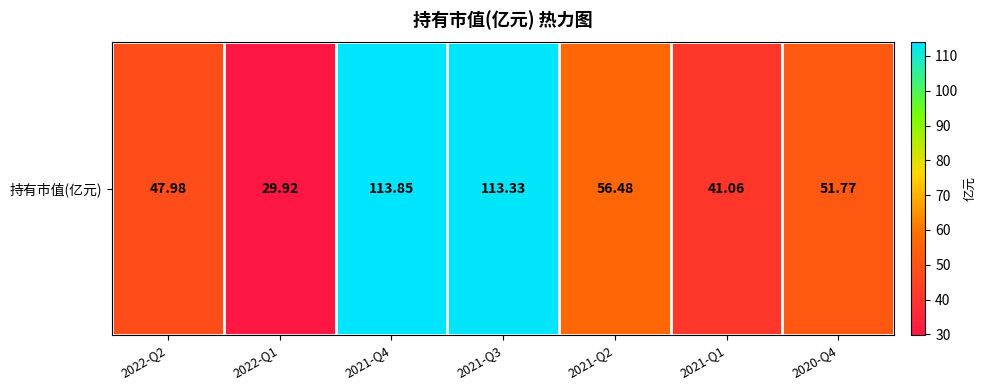

Which label corresponds to the largest value in the chart?

2021-Q4